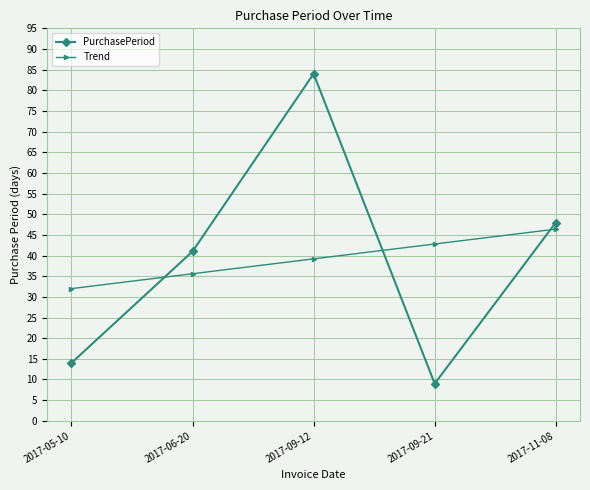

Rank the series by their maximum value, from lowest to highest.

Trend, PurchasePeriod